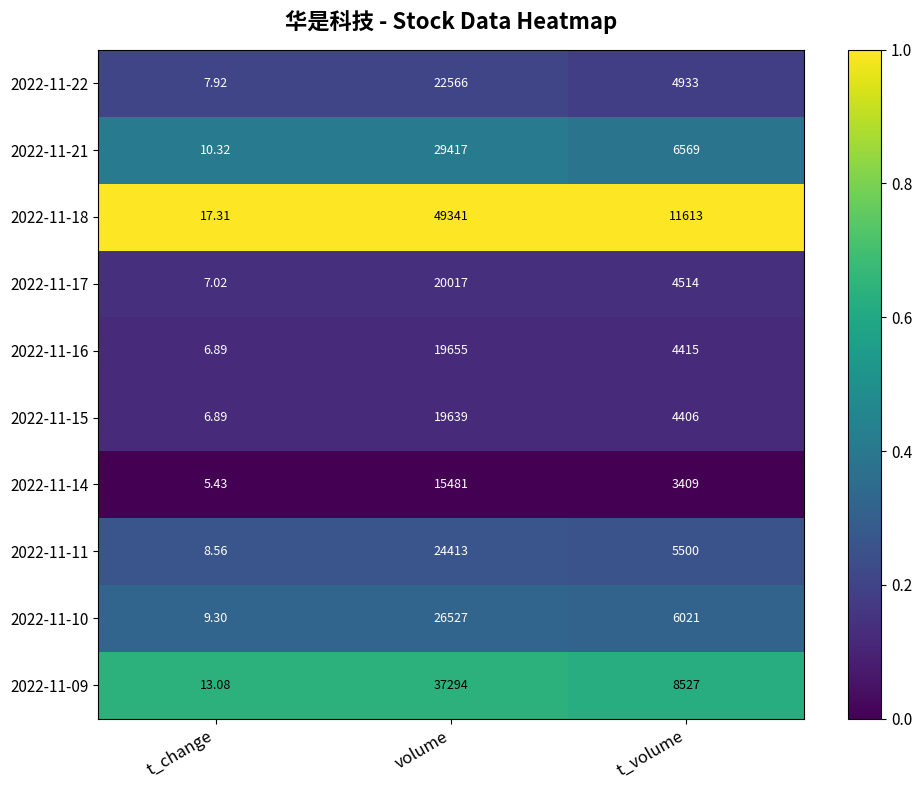

List the series in order of their peak value, lowest first.

2022-11-14, 2022-11-15, 2022-11-16, 2022-11-17, 2022-11-22, 2022-11-11, 2022-11-10, 2022-11-21, 2022-11-09, 2022-11-18